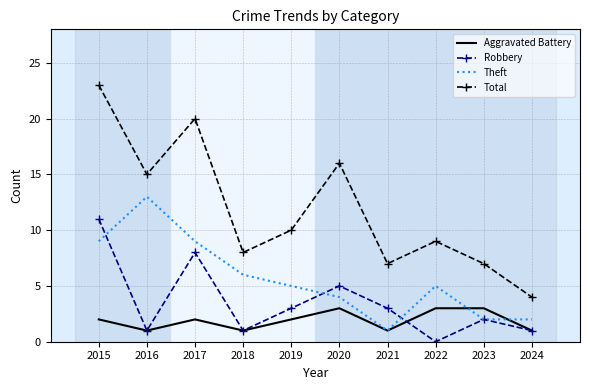

Is it true that Total equals 7 at 2023?

True